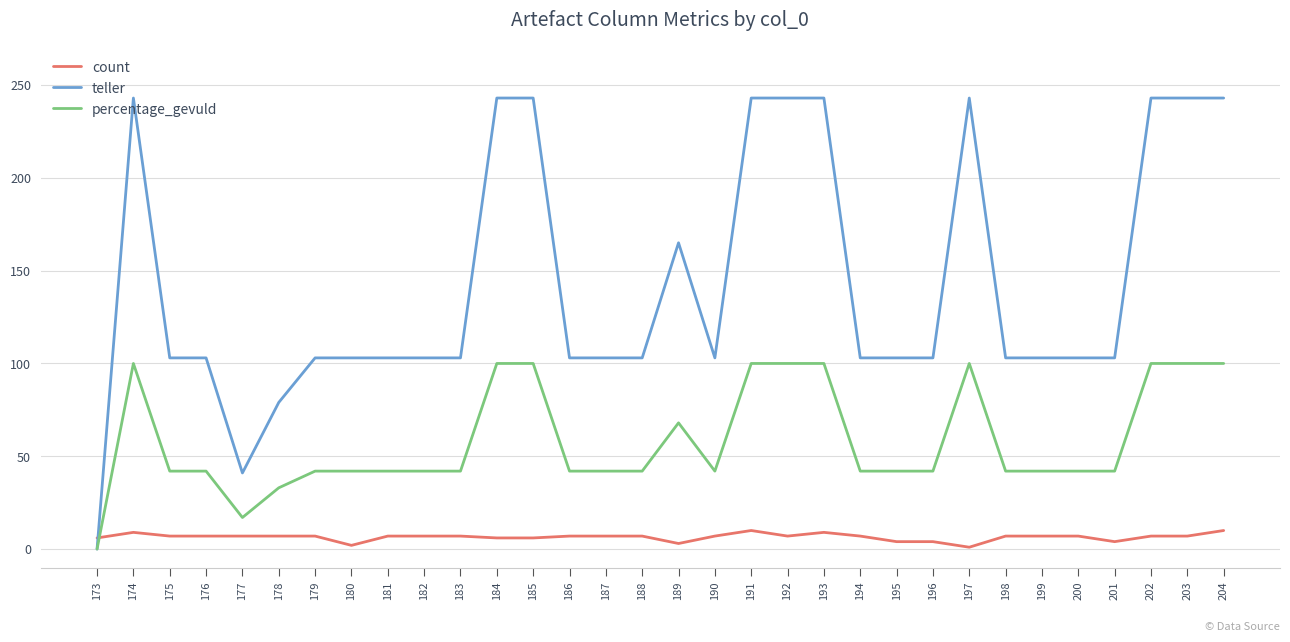

True or false: count has more than 1 interior local peaks.

True